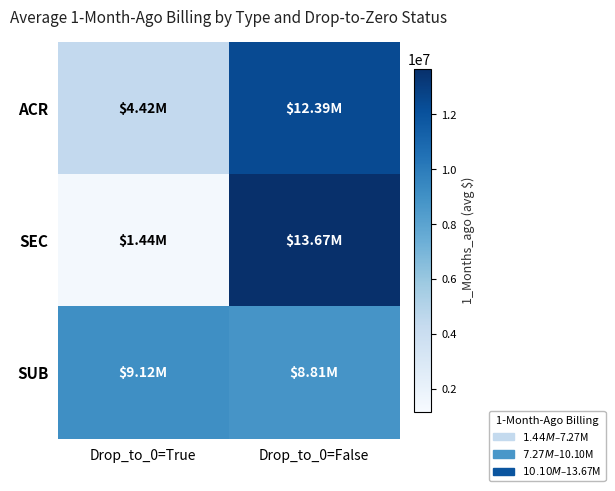

At how many categories does at least one series exceed 11586807?

1